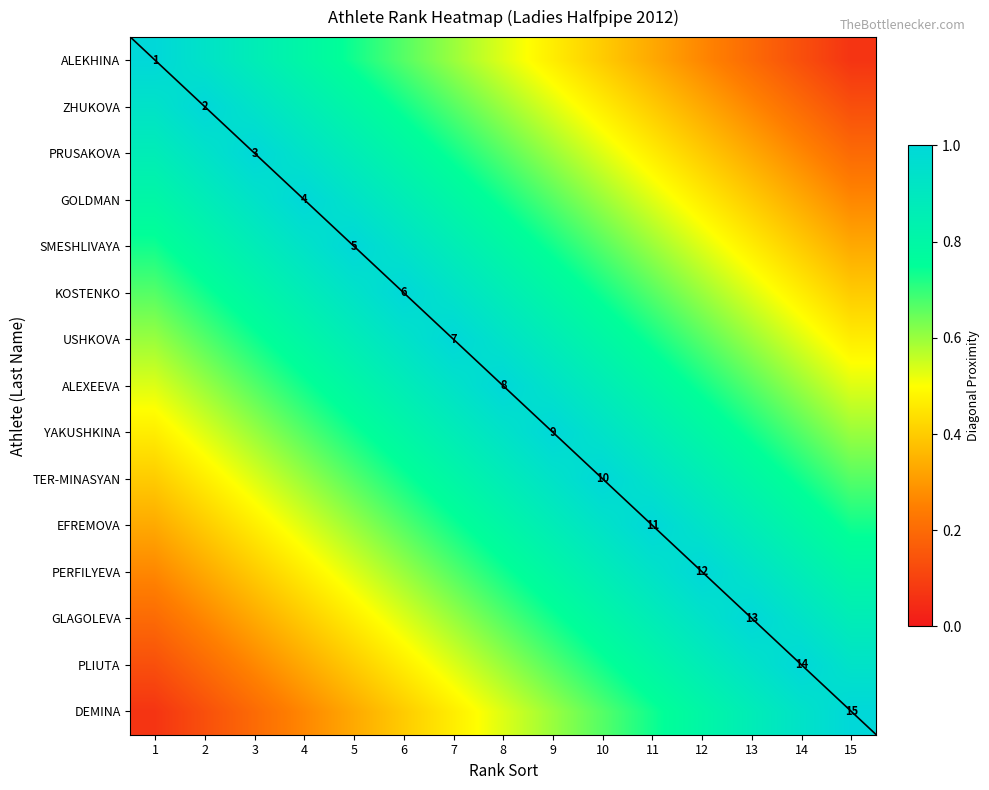

Where is SMESHLIVAYA nearest to the value 0?

15